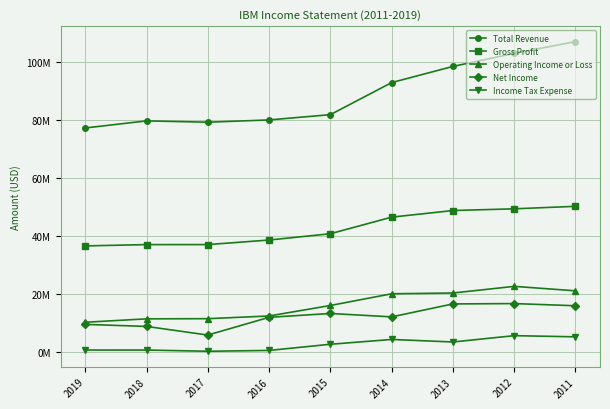

Which has a higher value, 2019 or 2017?

2017